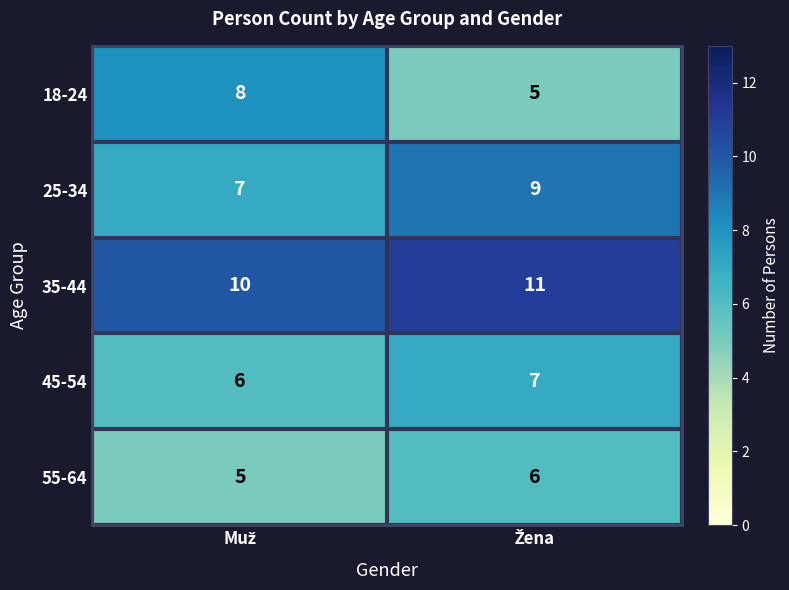

List the series in order of their peak value, lowest first.

55-64, 45-54, 18-24, 25-34, 35-44